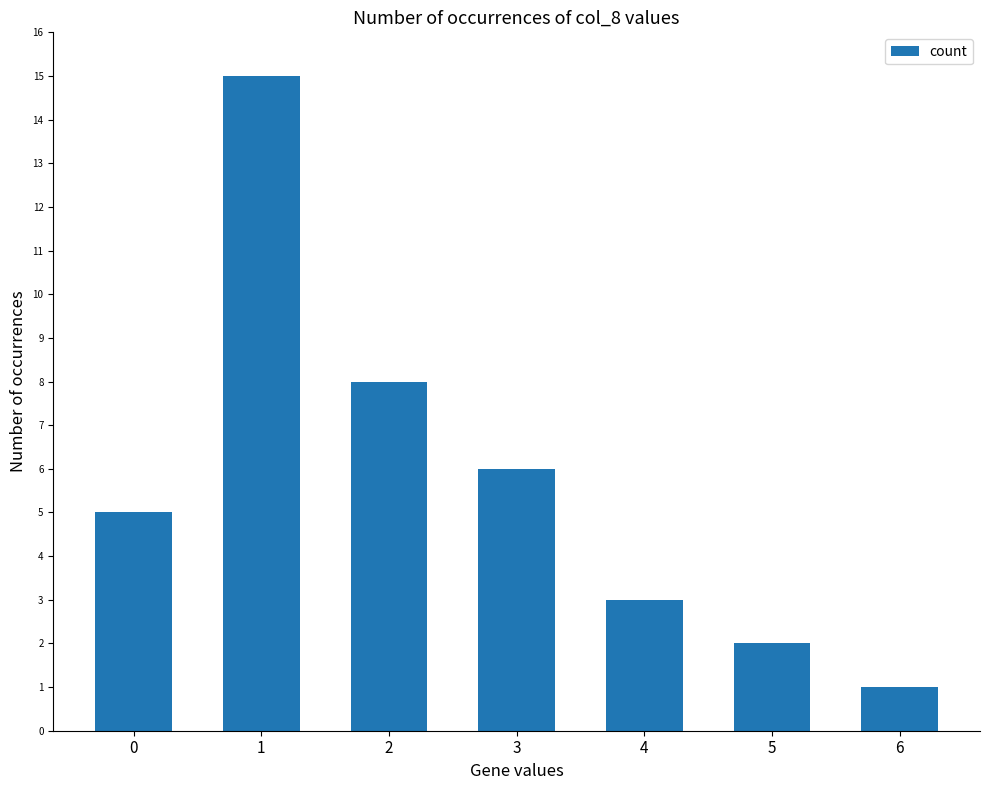

What is the sum of all values?

40